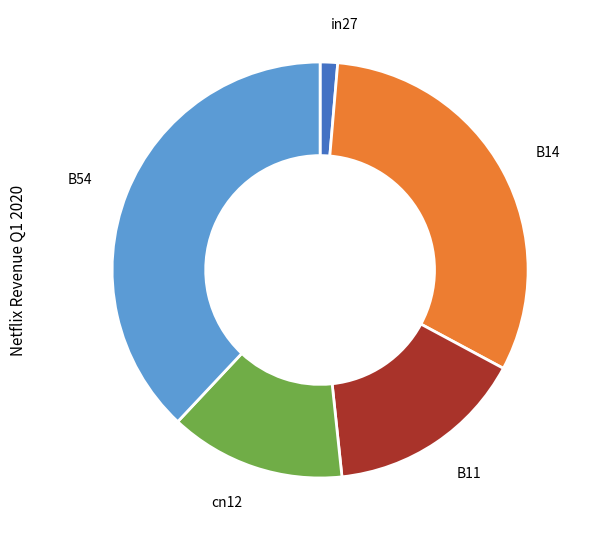

How many slices are in this pie chart?

5